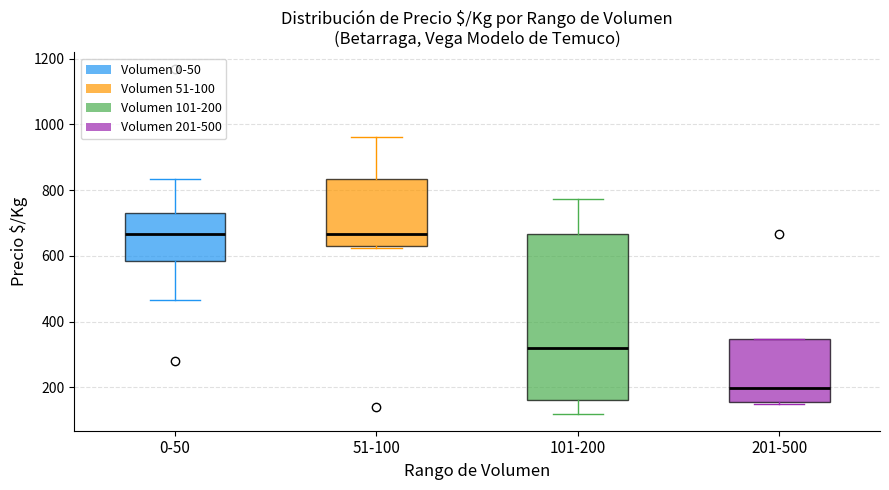

Reading left to right, read every box against the y-axis: the position of its median line, the range the box covers, and the ends of its whiskers. The values are not printed on the chart, so give them approximately, as read against the axis.

0-50: median 660, box 580 to 720, whiskers 460 to 840
51-100: median 660, box 640 to 840, whiskers 620 to 960
101-200: median 320, box 160 to 660, whiskers 120 to 780
201-500: median 200, box 160 to 340, whiskers 160 to 340